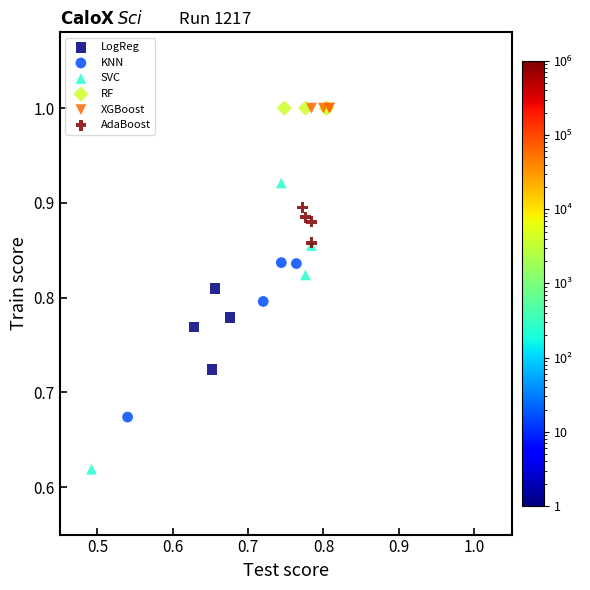

Which series reaches the minimum Y coordinate?

SVC